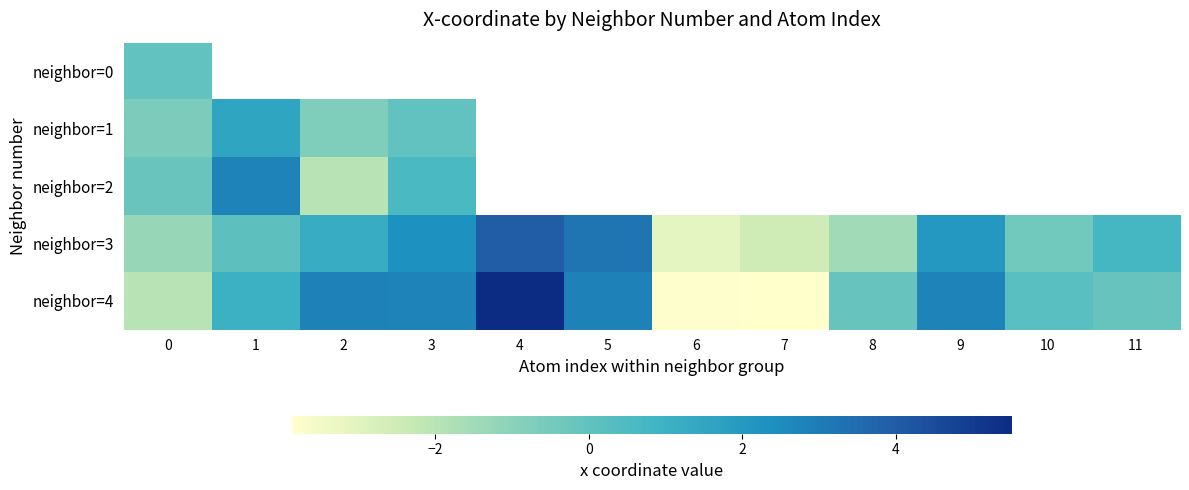

True or false: neighbor=3 has a value of 0.4 at 11.

False